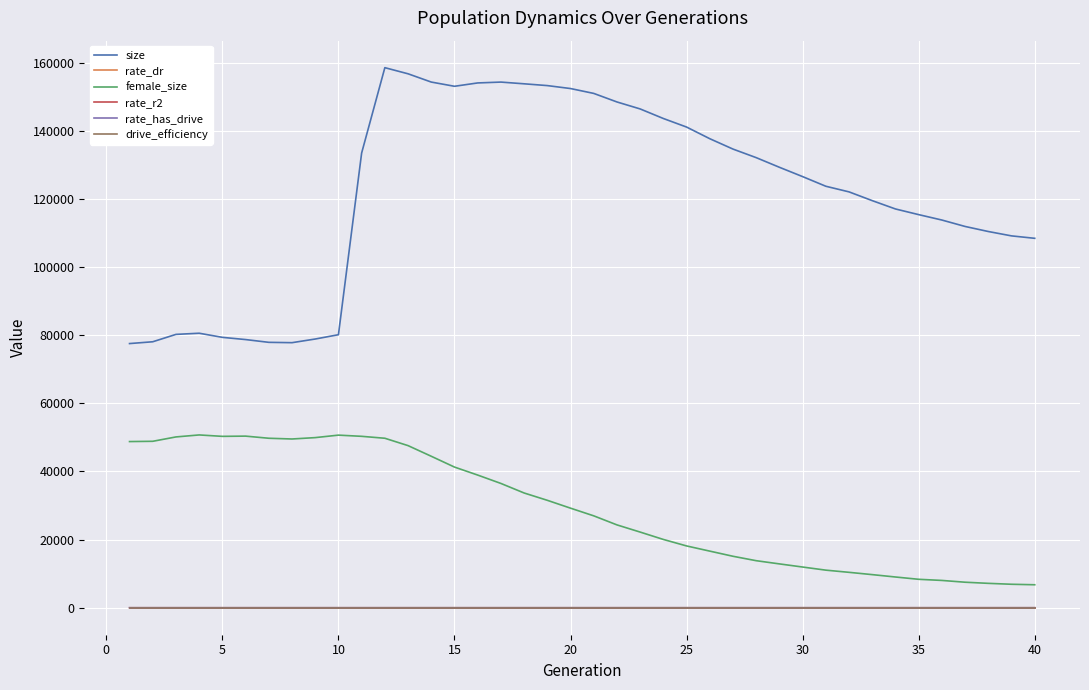

Which series has the largest total across all categories?

size